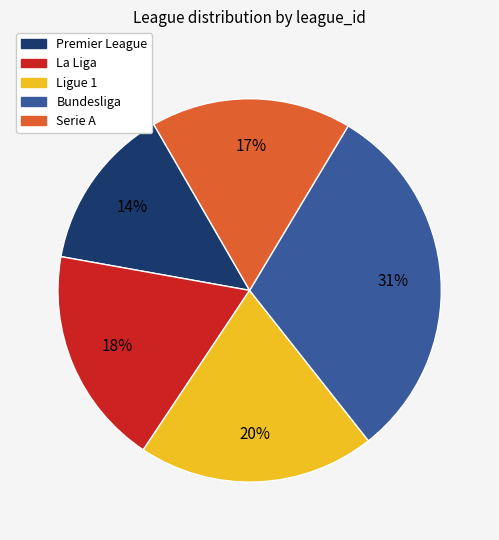

Is the sum of Ligue 1 and Bundesliga greater than half?

Yes